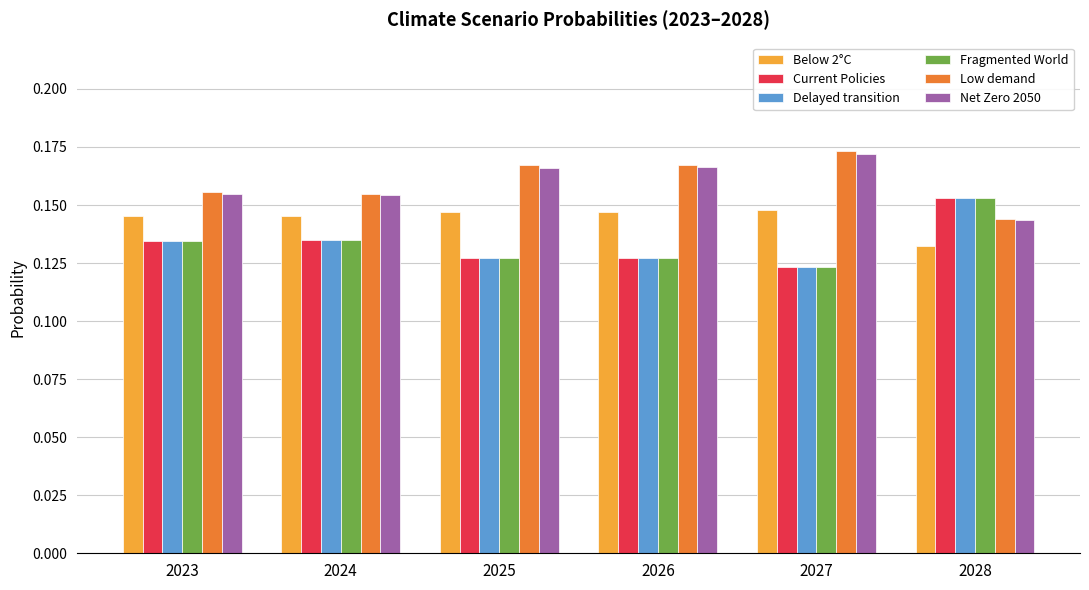

How many series are shown in this chart?

6